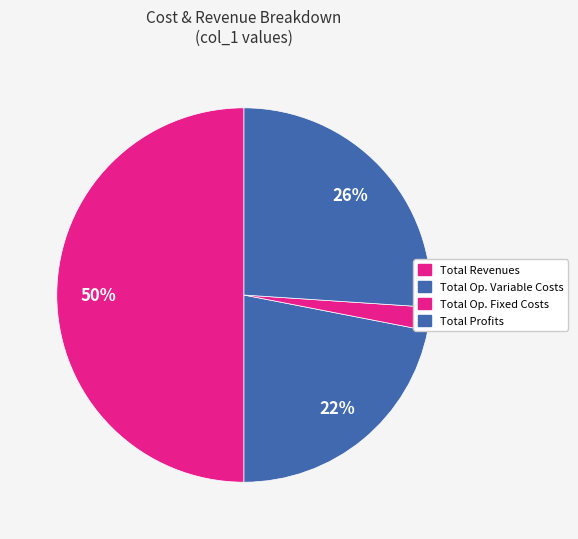

What percentage is the Total Revenues slice, to the nearest percent?

50%